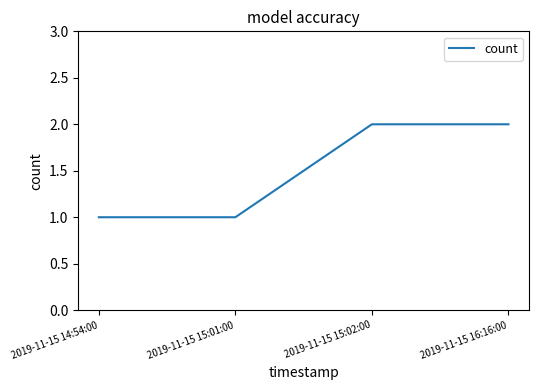

True or false: there are more than 2 points higher than both neighbors.

False